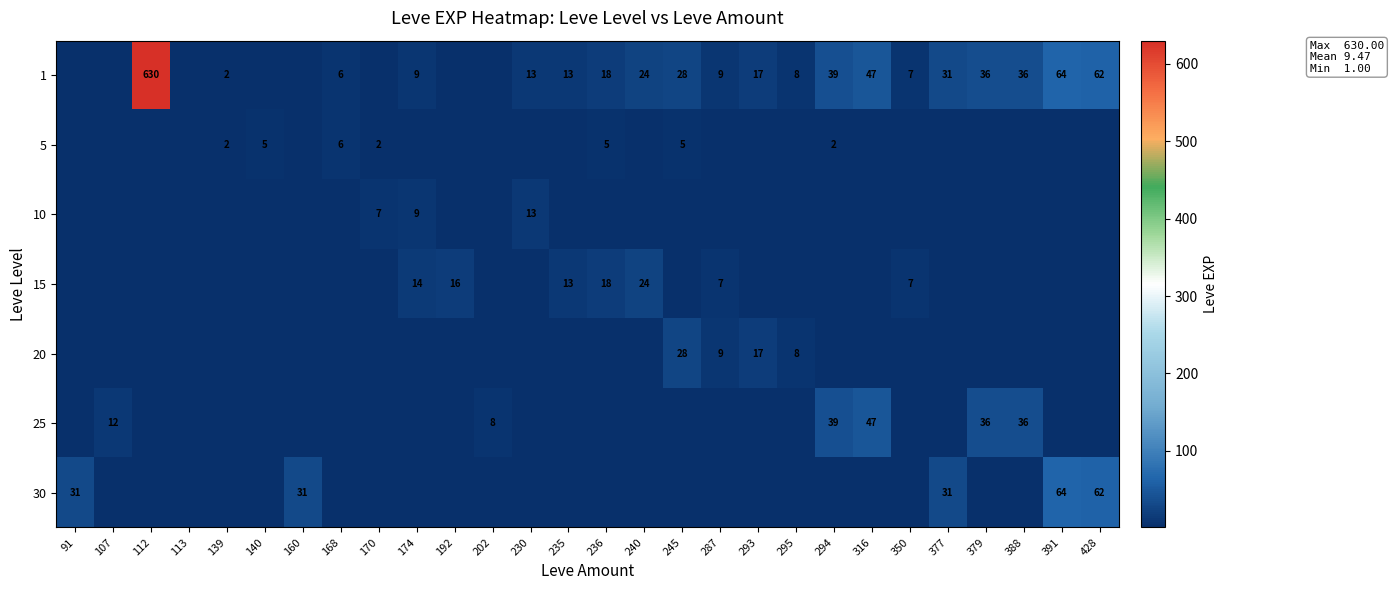

The value of 1 at 139 is 1. True or false?

False